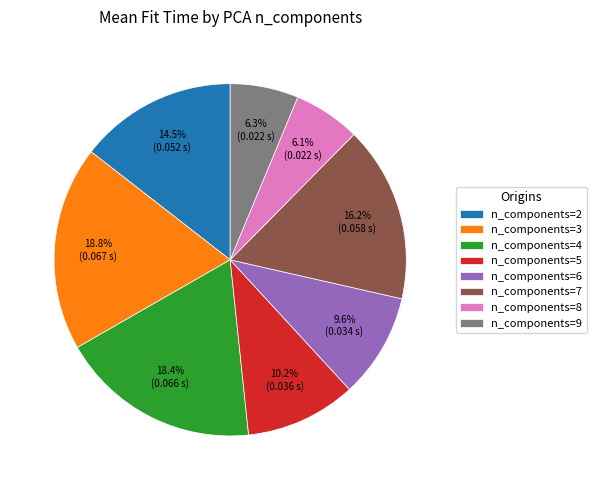

What percentage is NOT represented by n_components=9?

93.7%